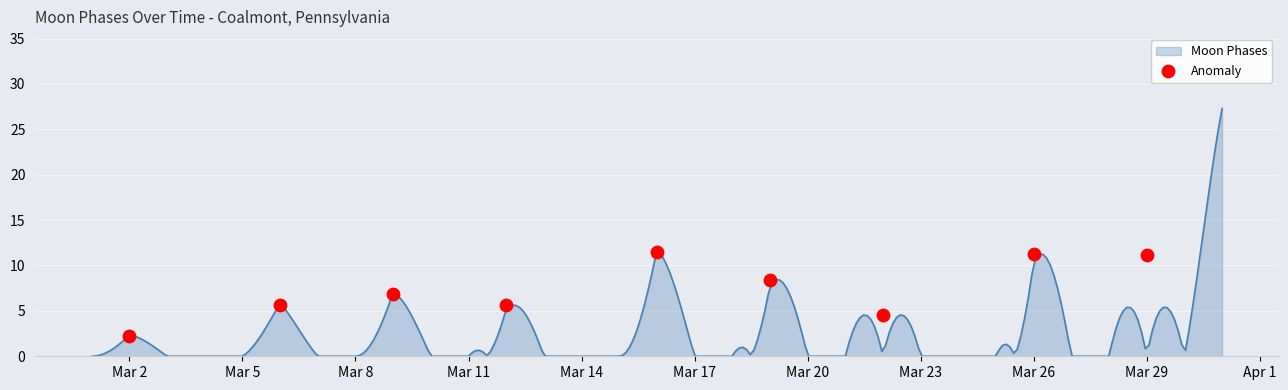

Which has a higher value, Mar 5 or Mar 8?

Mar 8